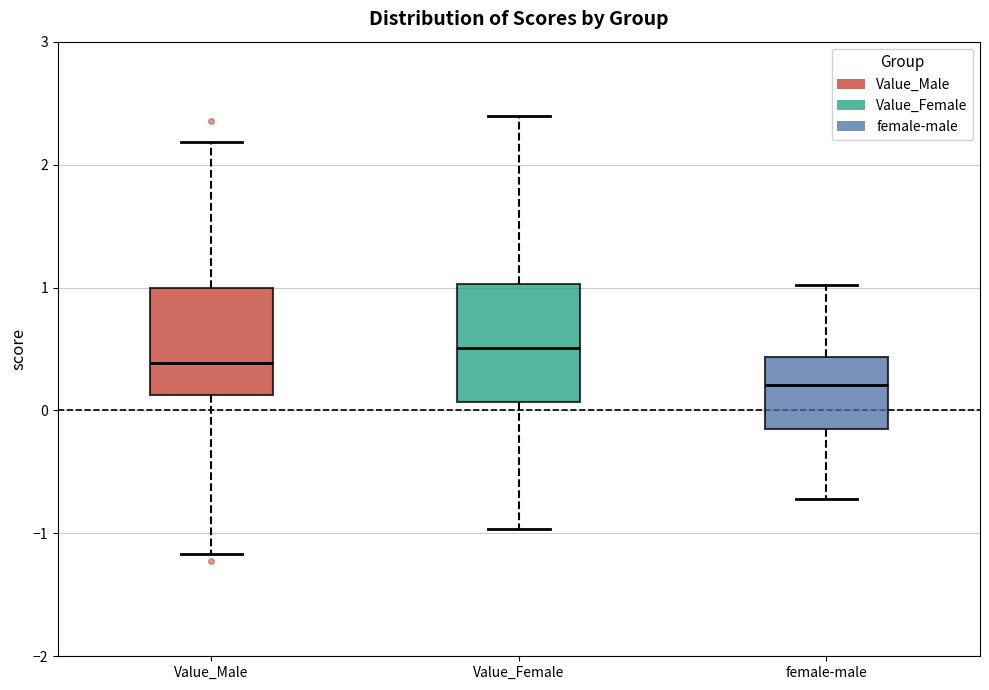

Which box has the highest median line?

Value_Female